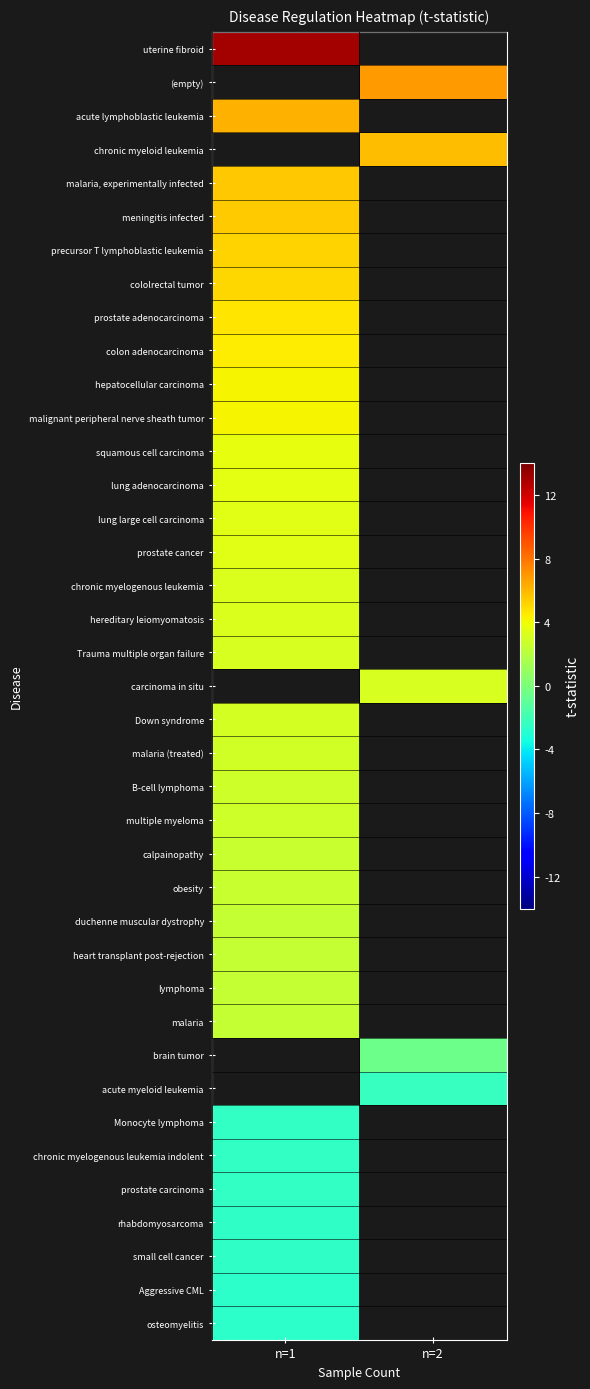

Is the value of acute lymphoblastic leukemia at n=2 greater than the value of (empty) at n=1?

No